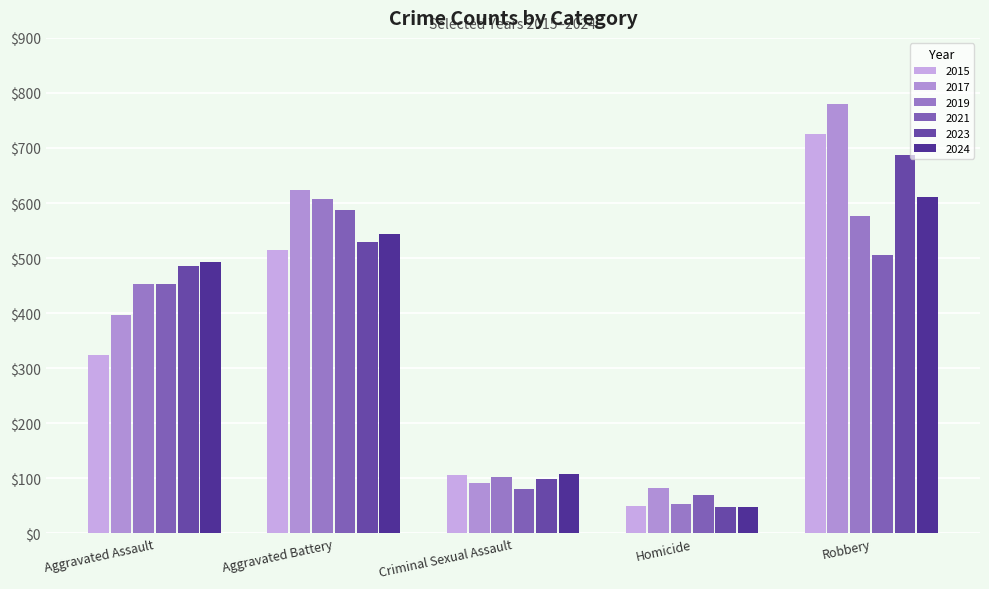

At which category is the sum across all series the highest?

Robbery